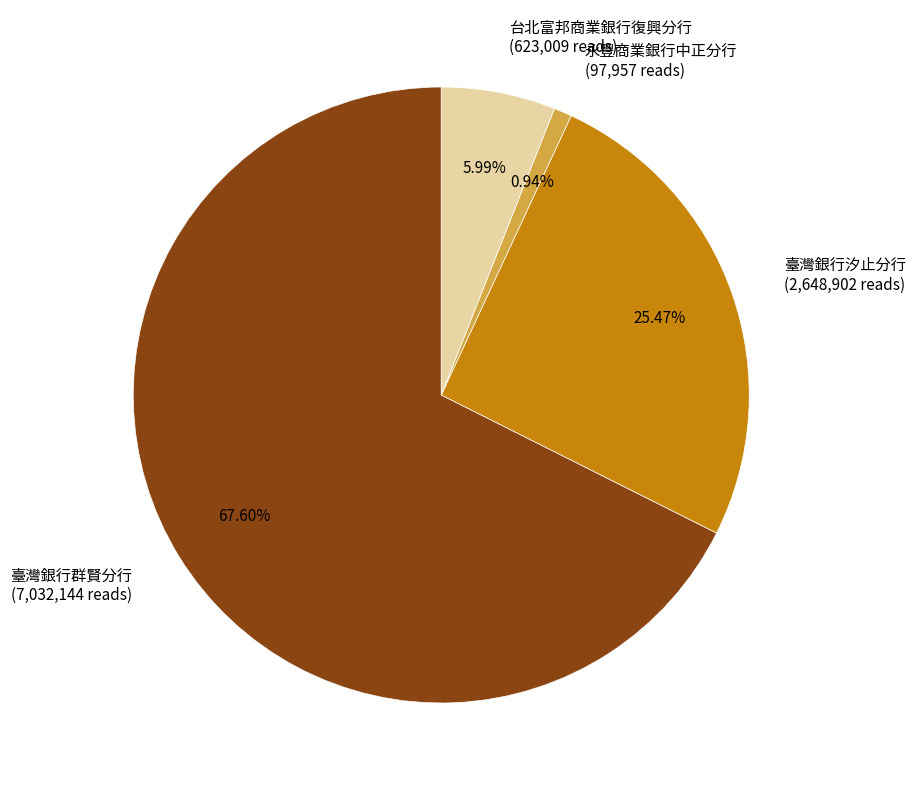

To the nearest percent, what is the difference between the 臺灣銀行群賢分行 and 臺灣銀行汐止分行 slice percentages?

42%